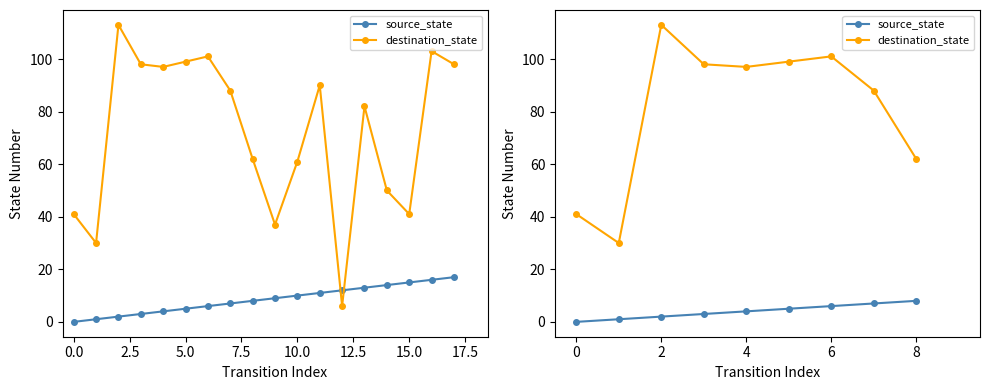

Rank the series by their average value, from lowest to highest.

source_state, destination_state